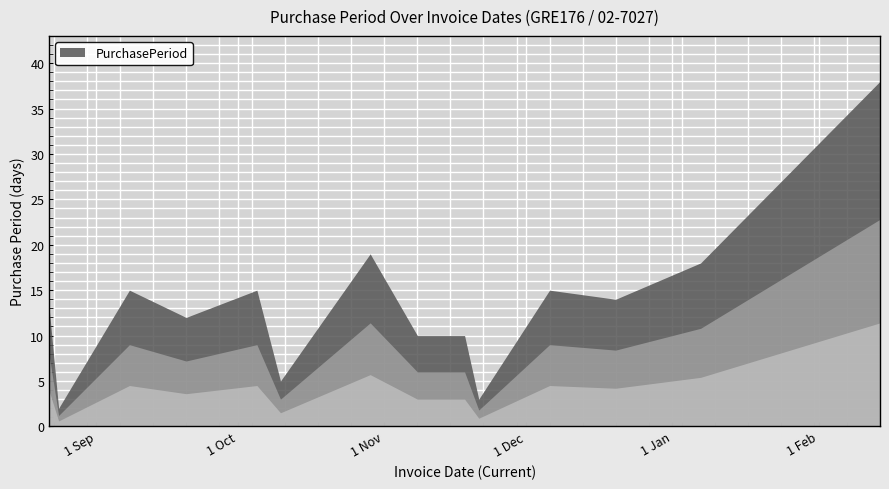

What is the smallest value displayed?

2